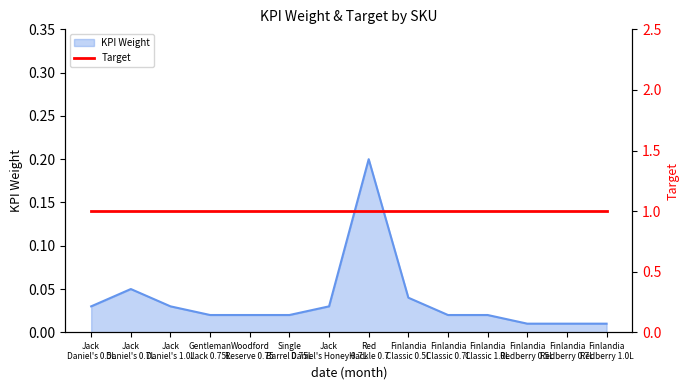

Which label corresponds to the largest value in the chart?

Red Hackle 0.7